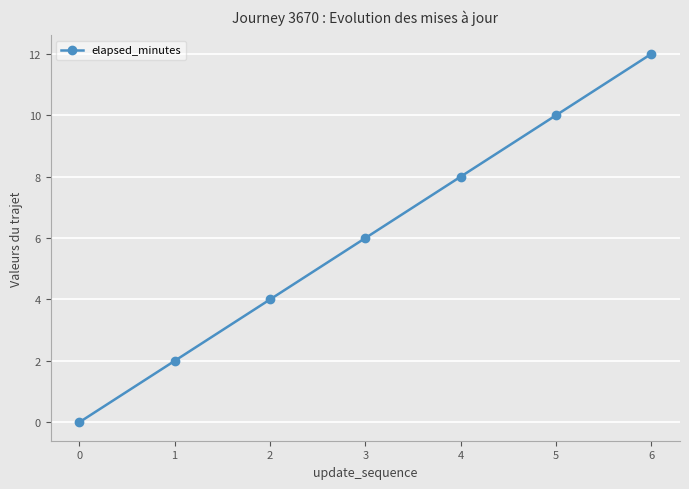

What is the difference between the values at 4 and 3?

2